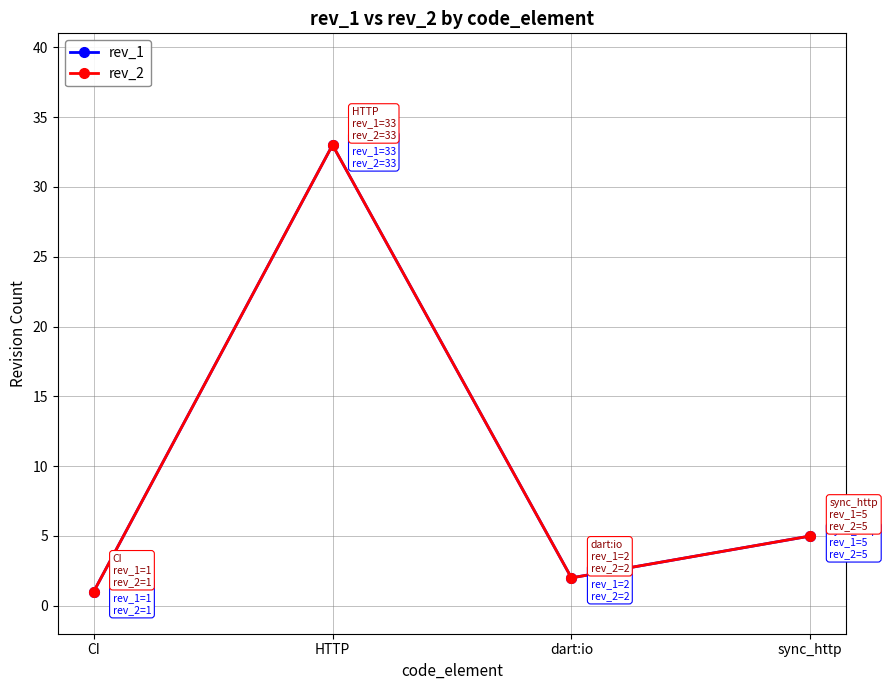

Reading left to right, what are all the values shown in this chart?

rev_1: 1	33	2	5
rev_2: 1	33	2	5